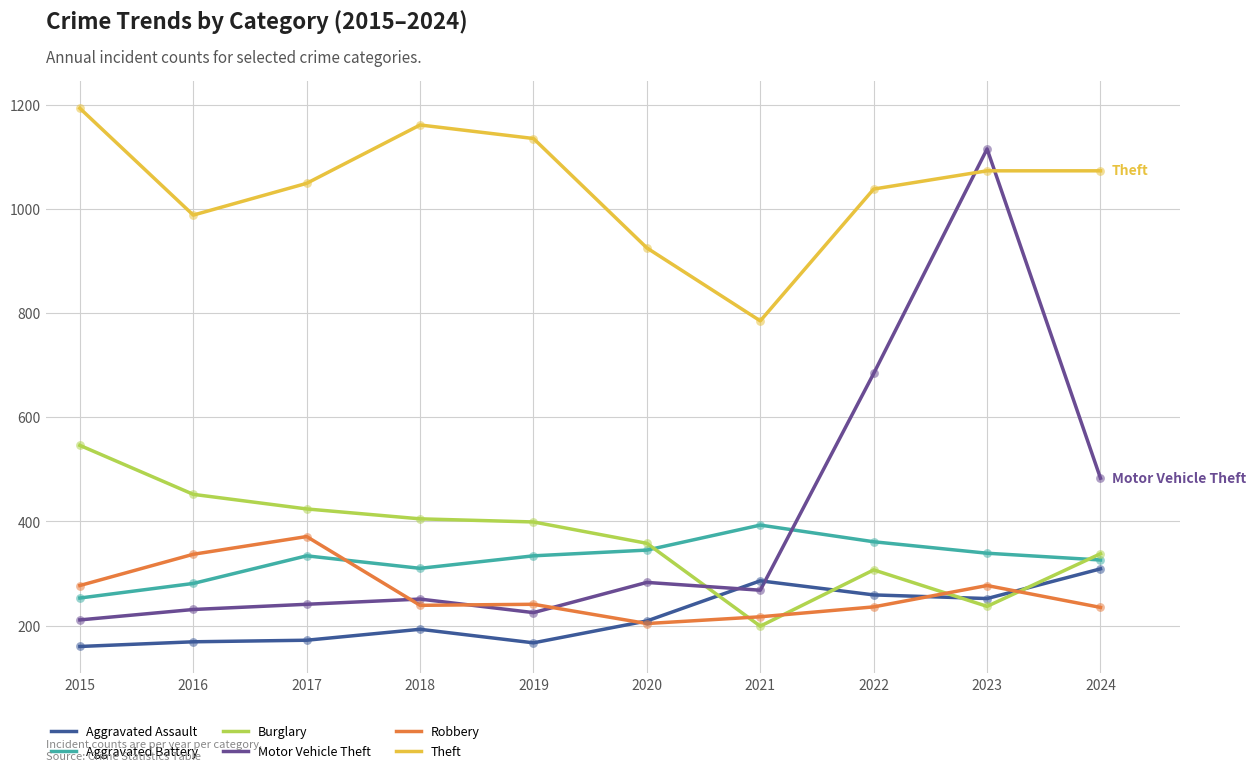

At which category is the sum across all series the highest?

2023